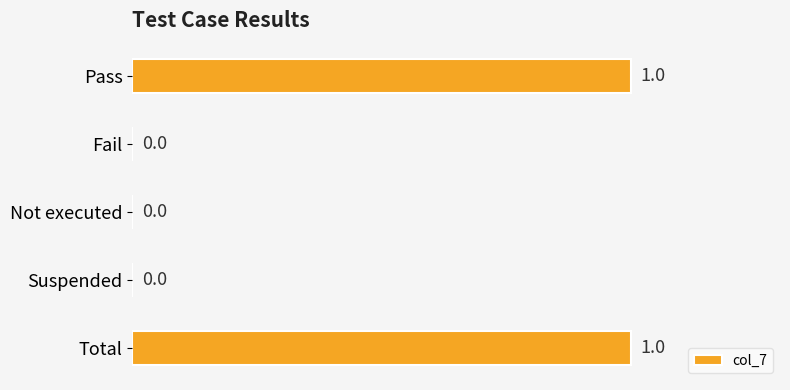

What is the sum of all values?

2